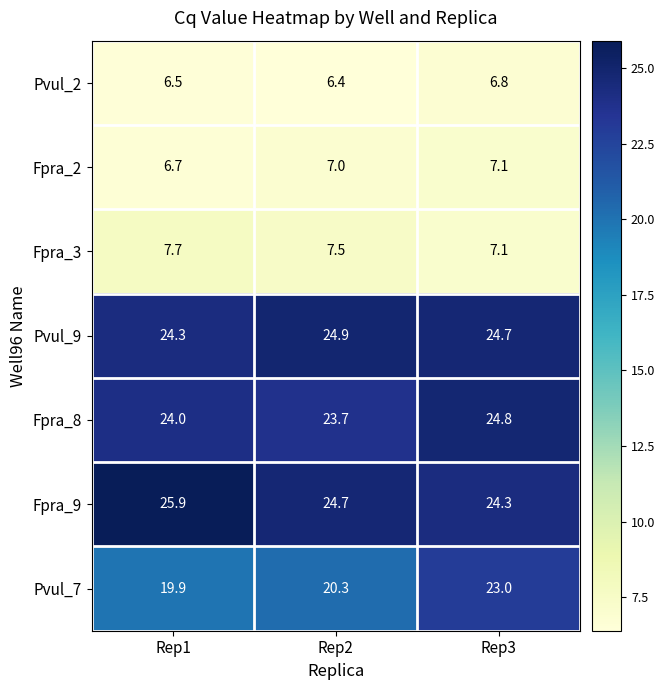

The Fpra_9 series shows 25.9 at Rep1. True or false?

True